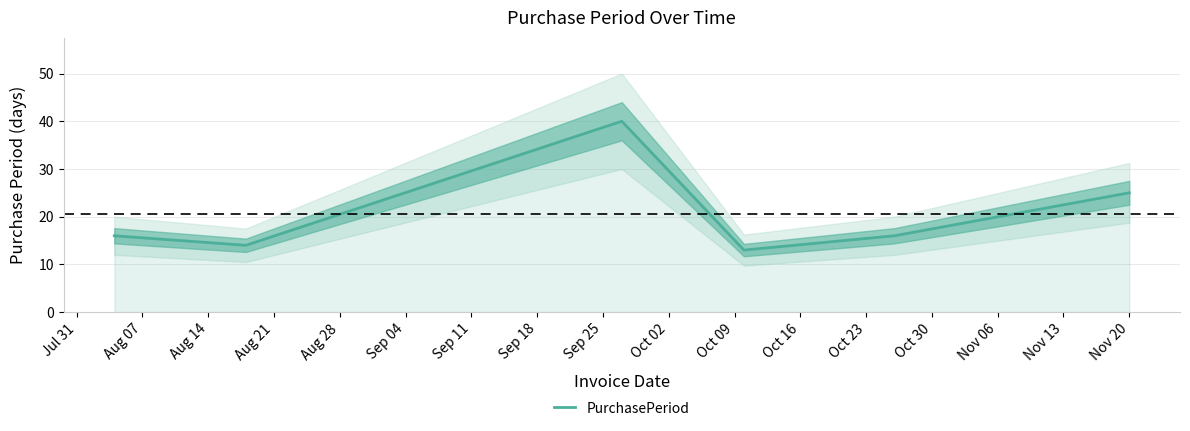

True or false: there are more than 2 points higher than both neighbors.

False